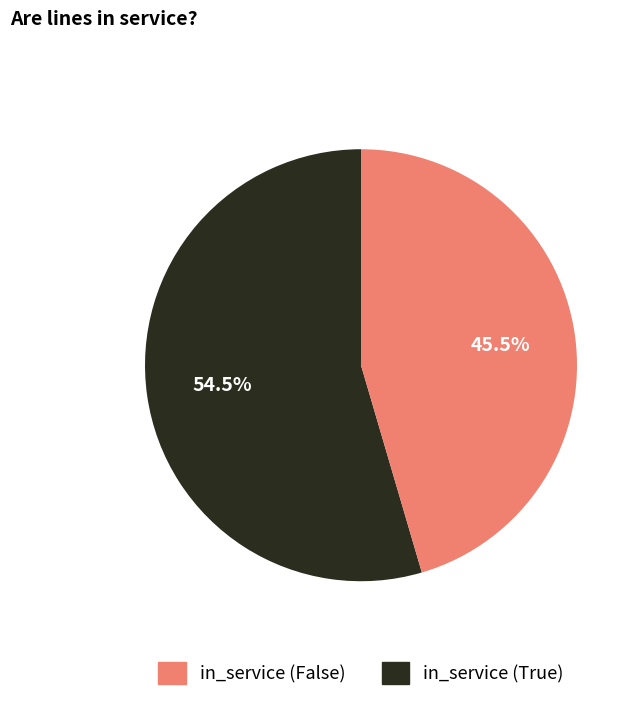

Is there a majority slice in this chart?

Yes